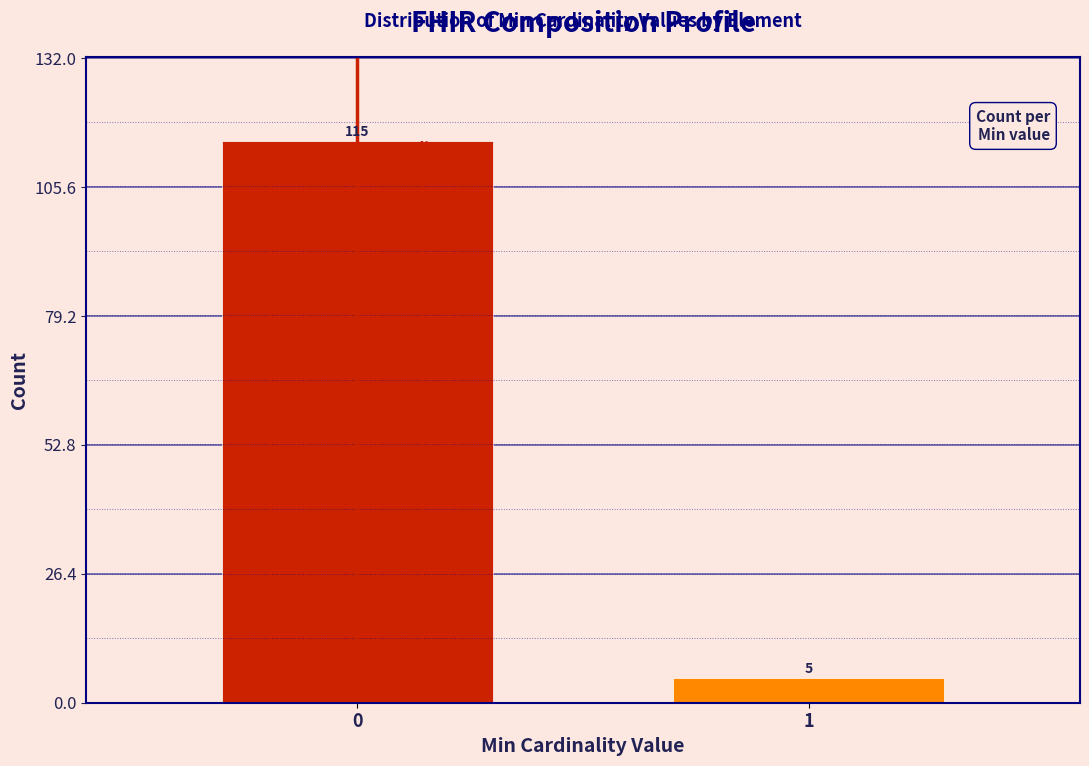

Reading left to right, list all the values displayed in this chart.

0=115	1=5